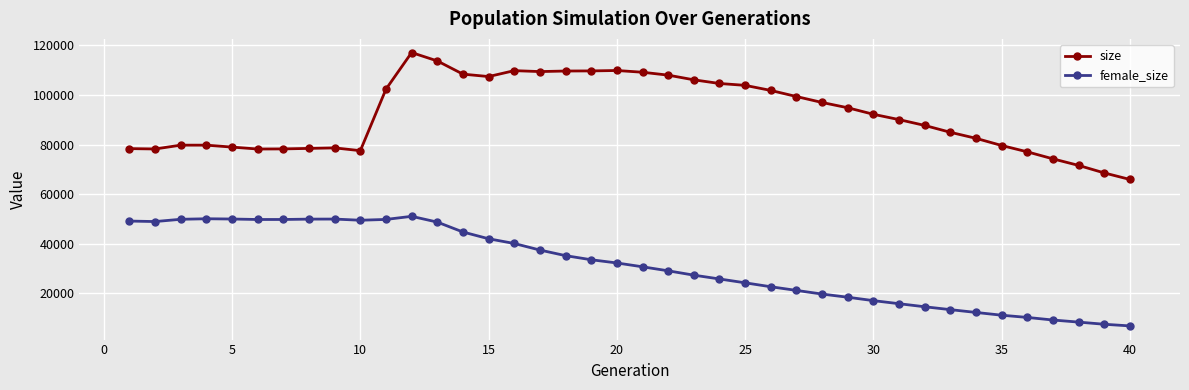

Which series has the largest total across all categories?

size